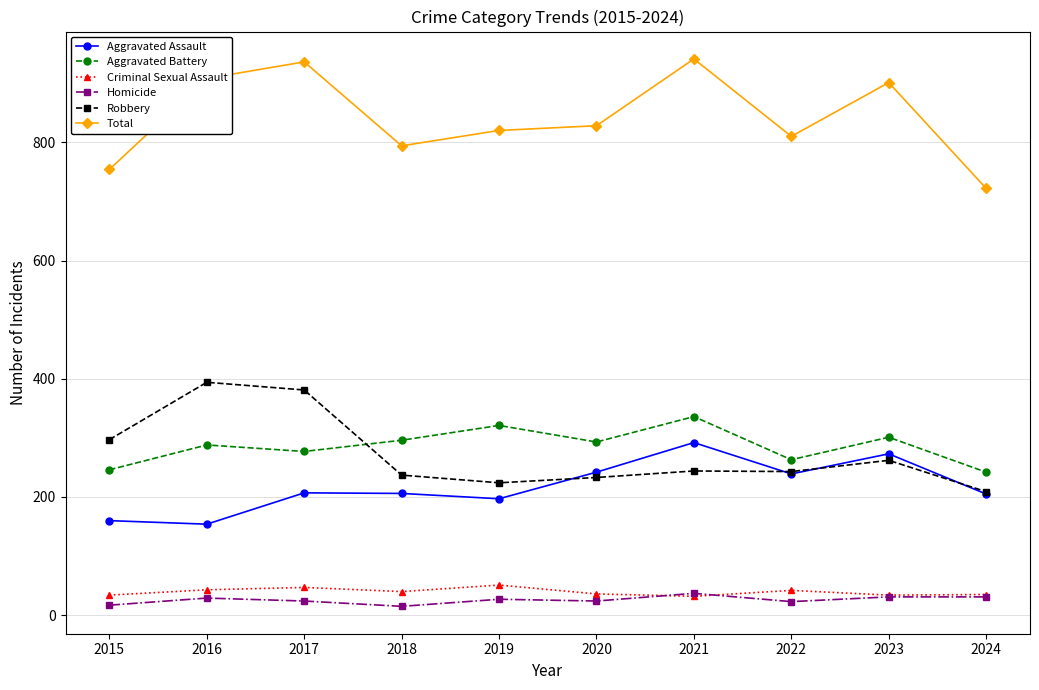

True or false: Aggravated Battery and Criminal Sexual Assault cross at least once.

False